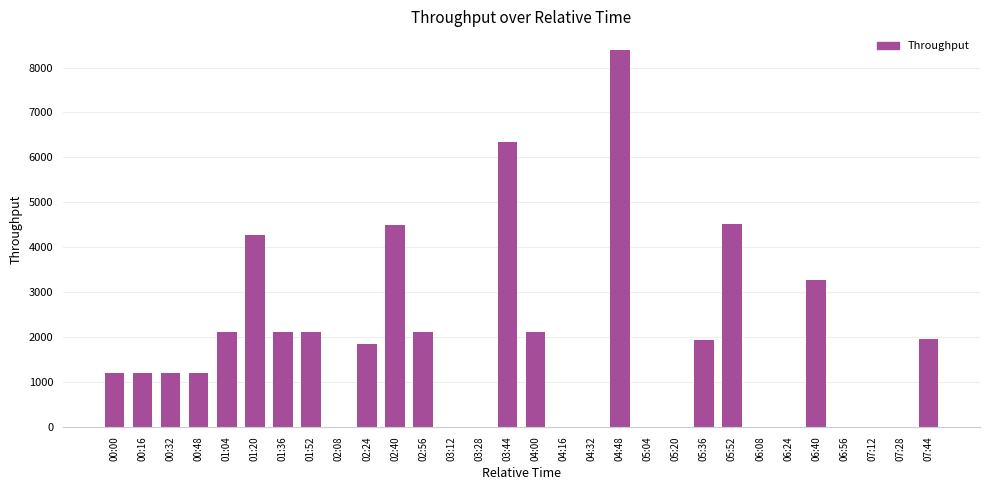

Between 05:36 and 00:48, which is larger?

05:36